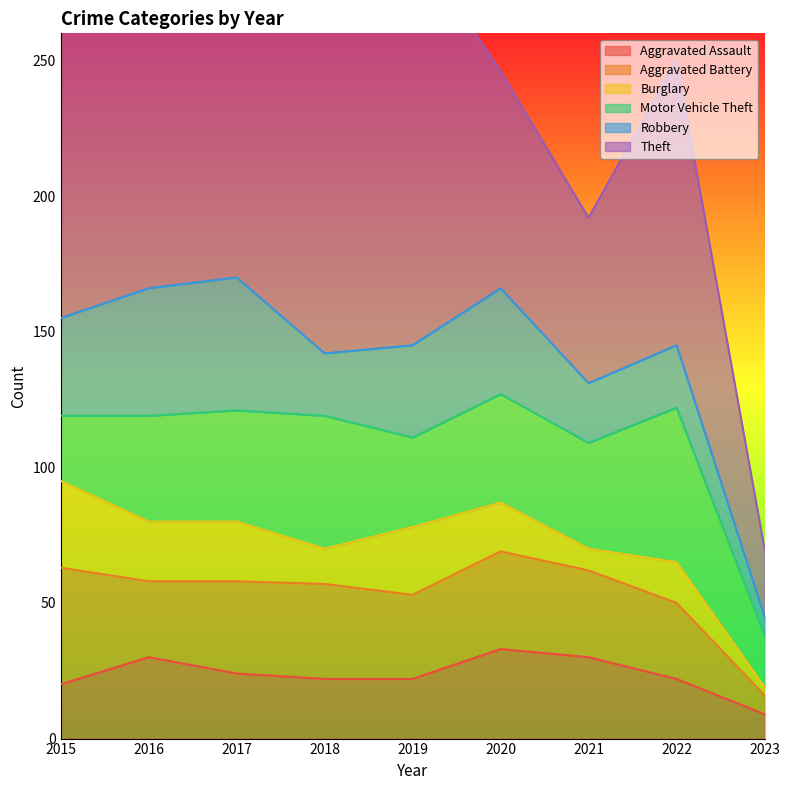

Reading right to left, what are all the values shown in this chart?

Aggravated Assault: 9	22	30	33	22	22	24	30	20
Aggravated Battery: 7	28	32	36	31	35	34	28	43
Burglary: 3	15	8	18	25	13	22	22	32
Motor Vehicle Theft: 19	57	39	40	33	49	41	39	24
Robbery: 7	23	22	39	34	23	49	47	36
Theft: 25	105	61	80	149	140	190	208	152